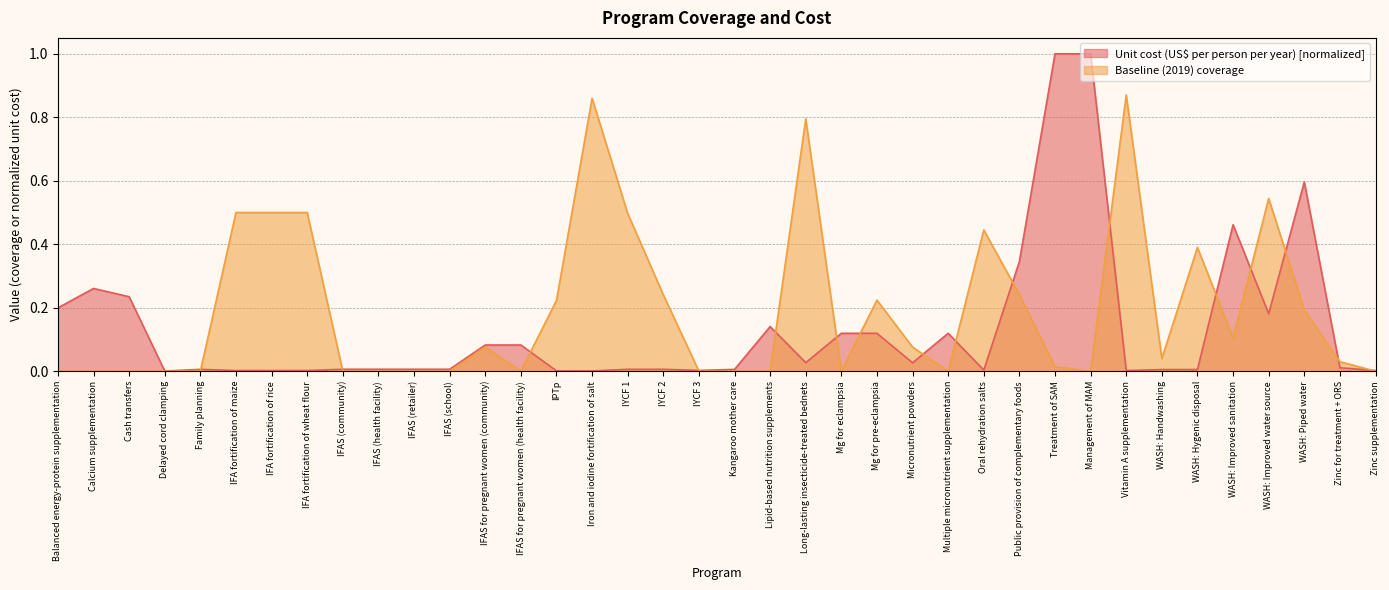

How many times do Baseline (2019) coverage and Unit cost (US$ per person per year) cross each other?

16